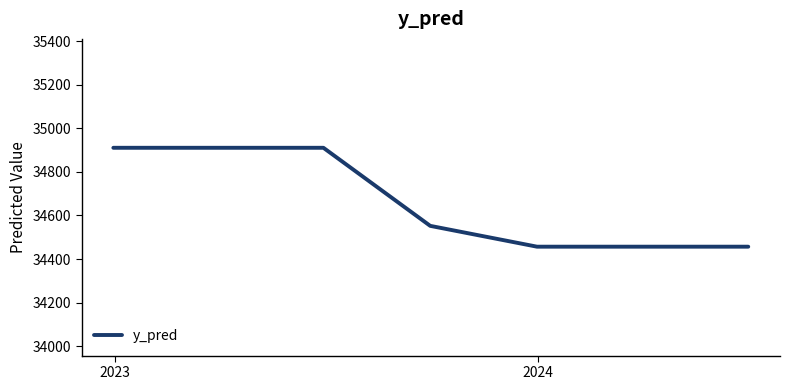

What is the difference between the maximum and minimum values?

454.0